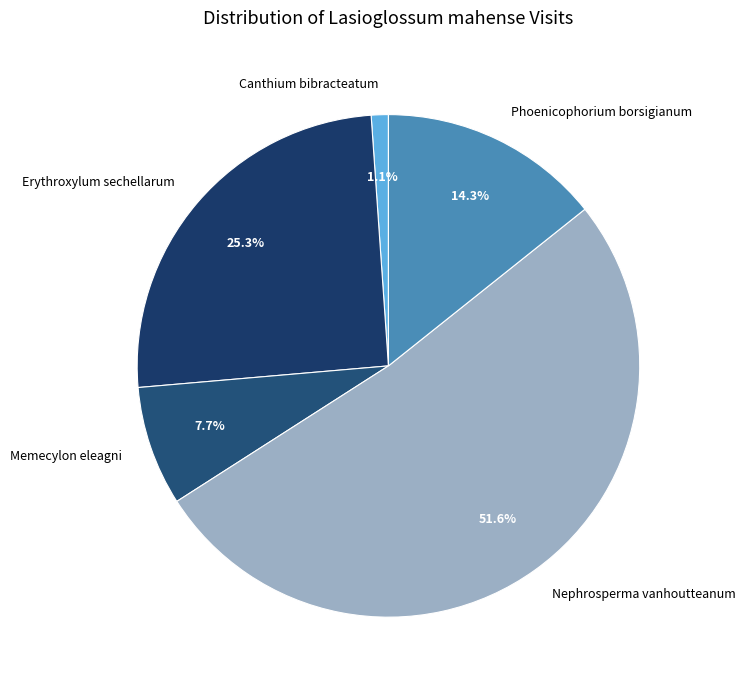

Rank the categories by value from lowest to highest.

Canthium bibracteatum, Memecylon eleagni, Phoenicophorium borsigianum, Erythroxylum sechellarum, Nephrosperma vanhoutteanum